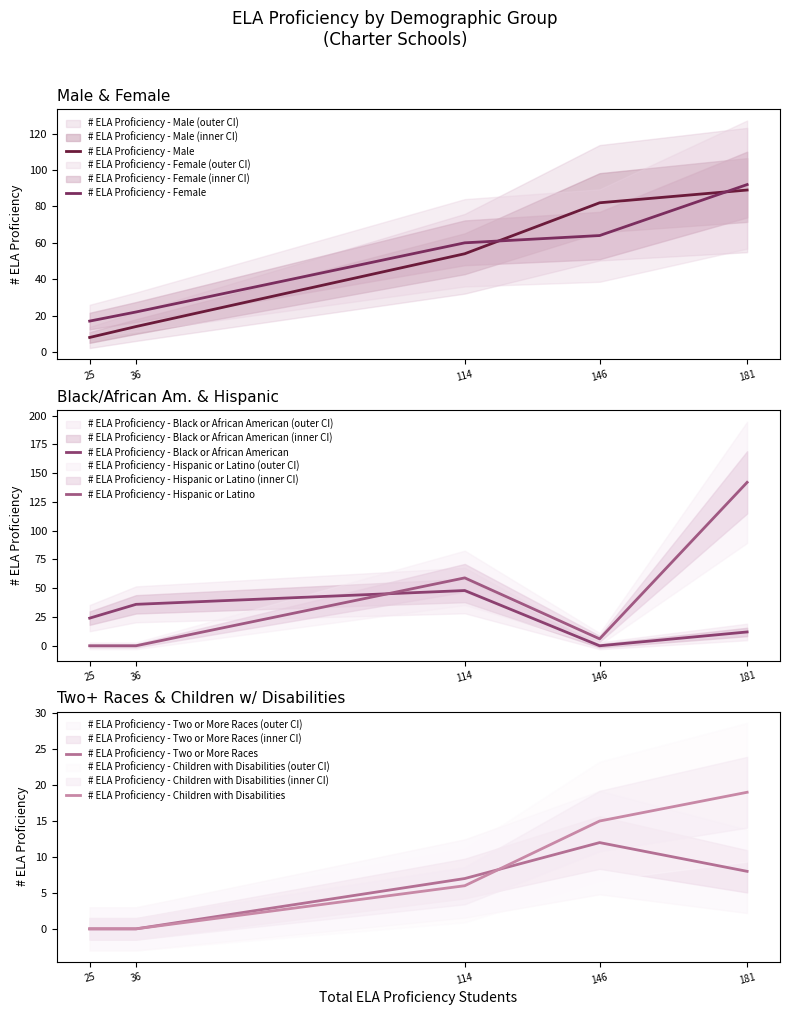

How many intersections are there between # ELA Proficiency - Hispanic or Latino and # ELA Proficiency - Two or More Races?

2